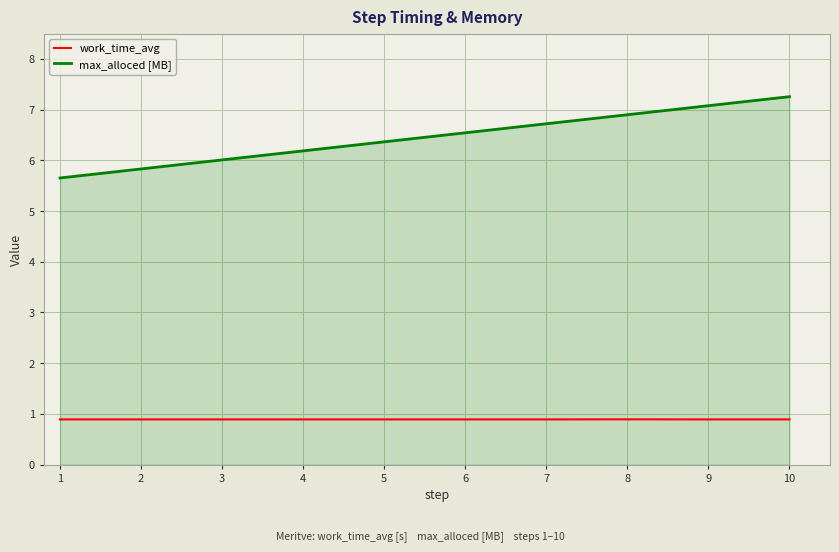

True or false: max_alloced [MB] and work_time_avg intersect in this chart.

False